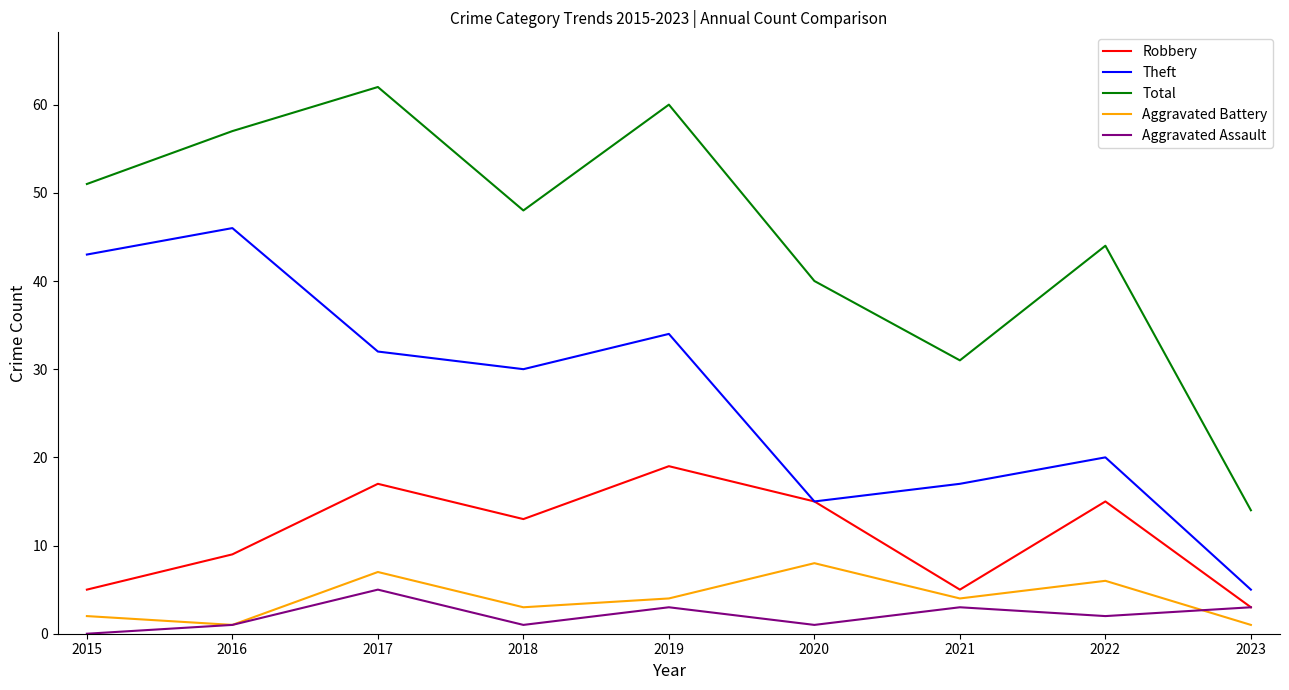

What are all the series names shown in the legend?

Robbery, Theft, Total, Aggravated Battery, Aggravated Assault